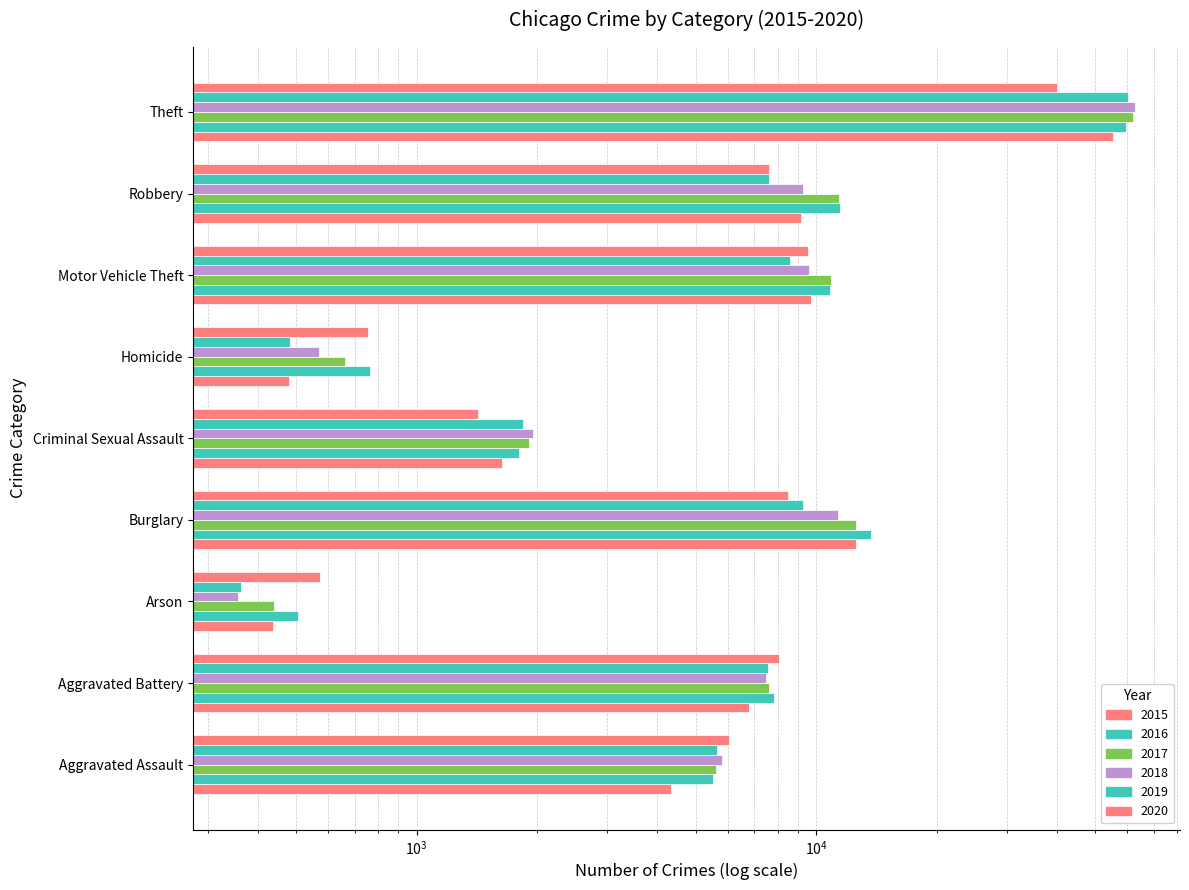

At Theft, list the series in order from smallest to largest.

2020, 2015, 2016, 2019, 2017, 2018